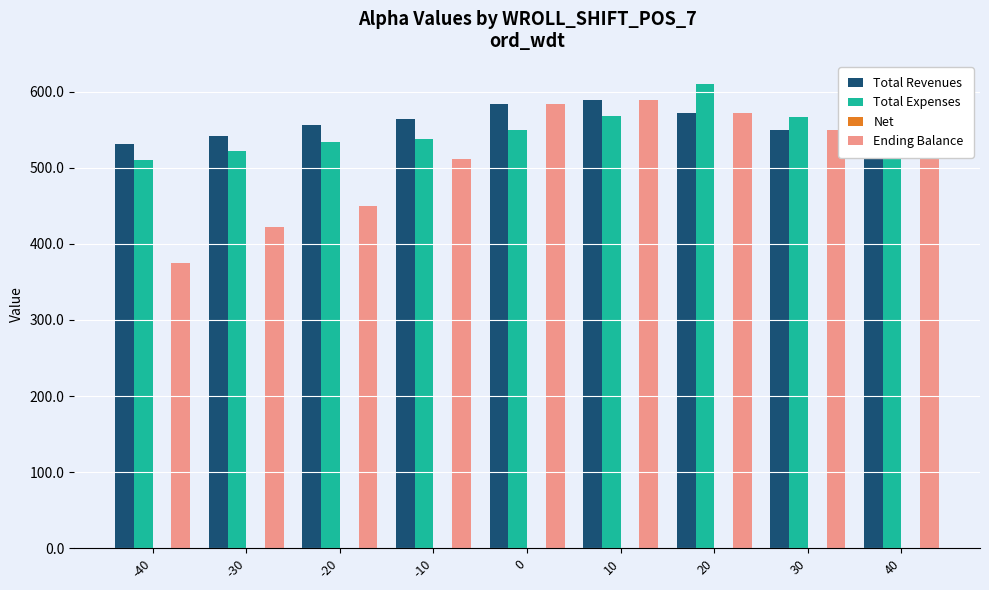

What is the total value across all series at 10?

1747.0